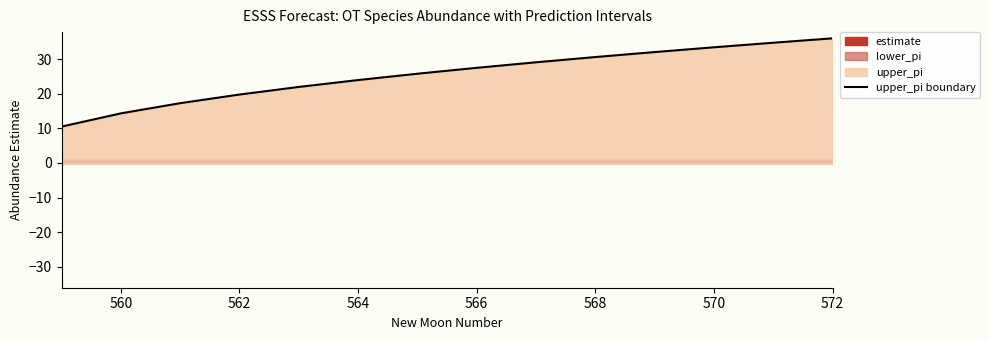

What is the highest value of the upper_pi boundary series?

36.0